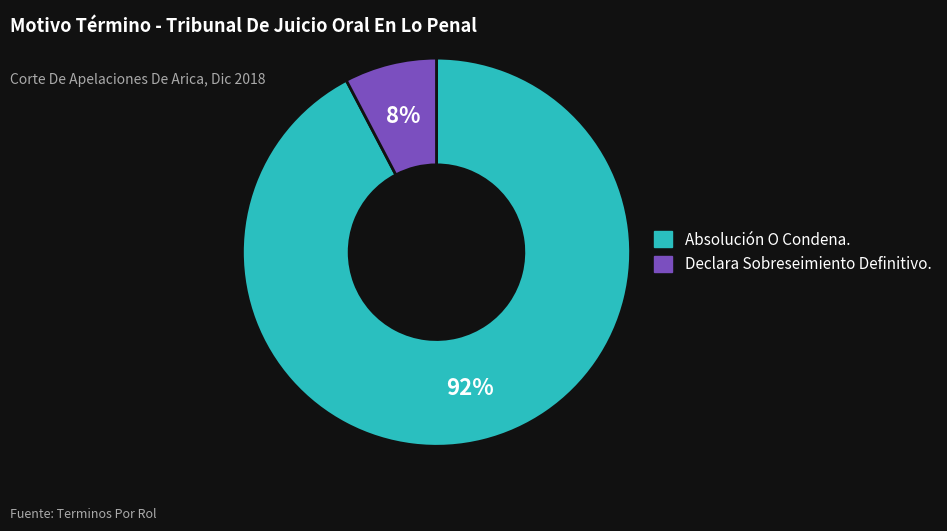

Which has a higher value, Absolución O Condena. or Declara Sobreseimiento Definitivo.?

Absolución O Condena.